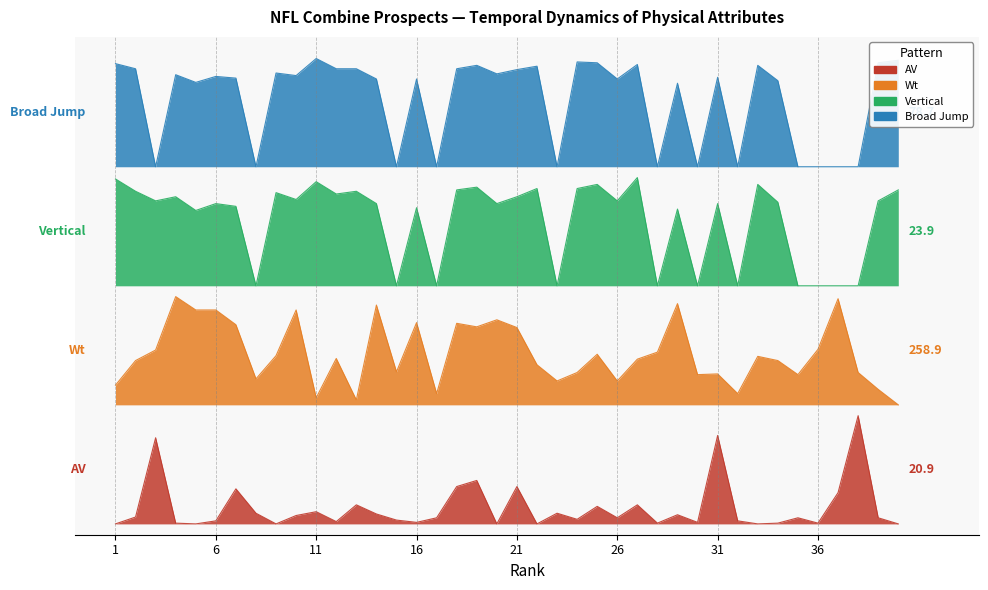

Which has a higher value, 27 or 21?

21